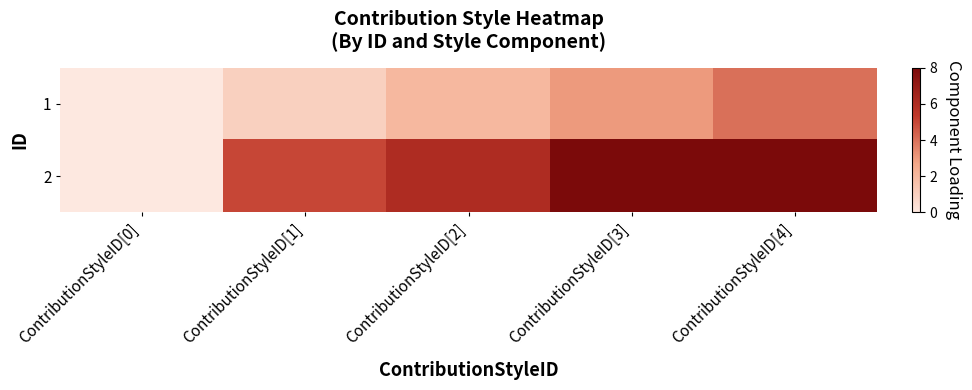

At how many categories does at least one series exceed 3?

4